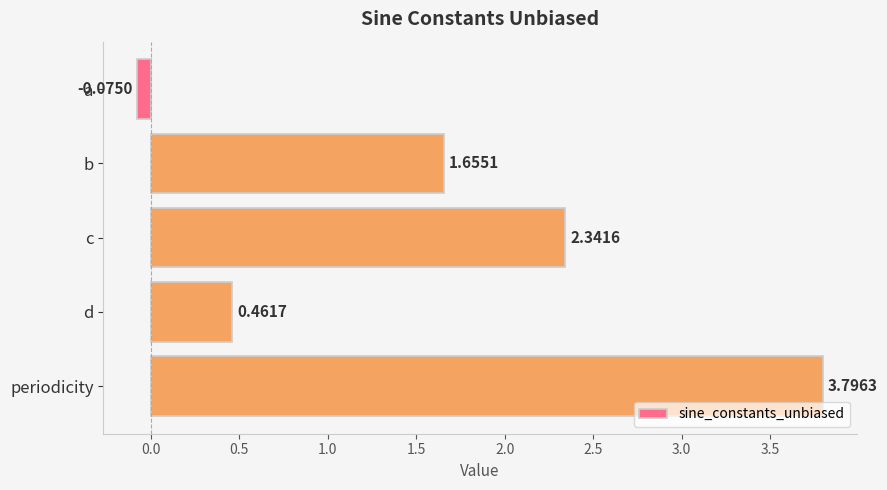

How many values are above zero?

4